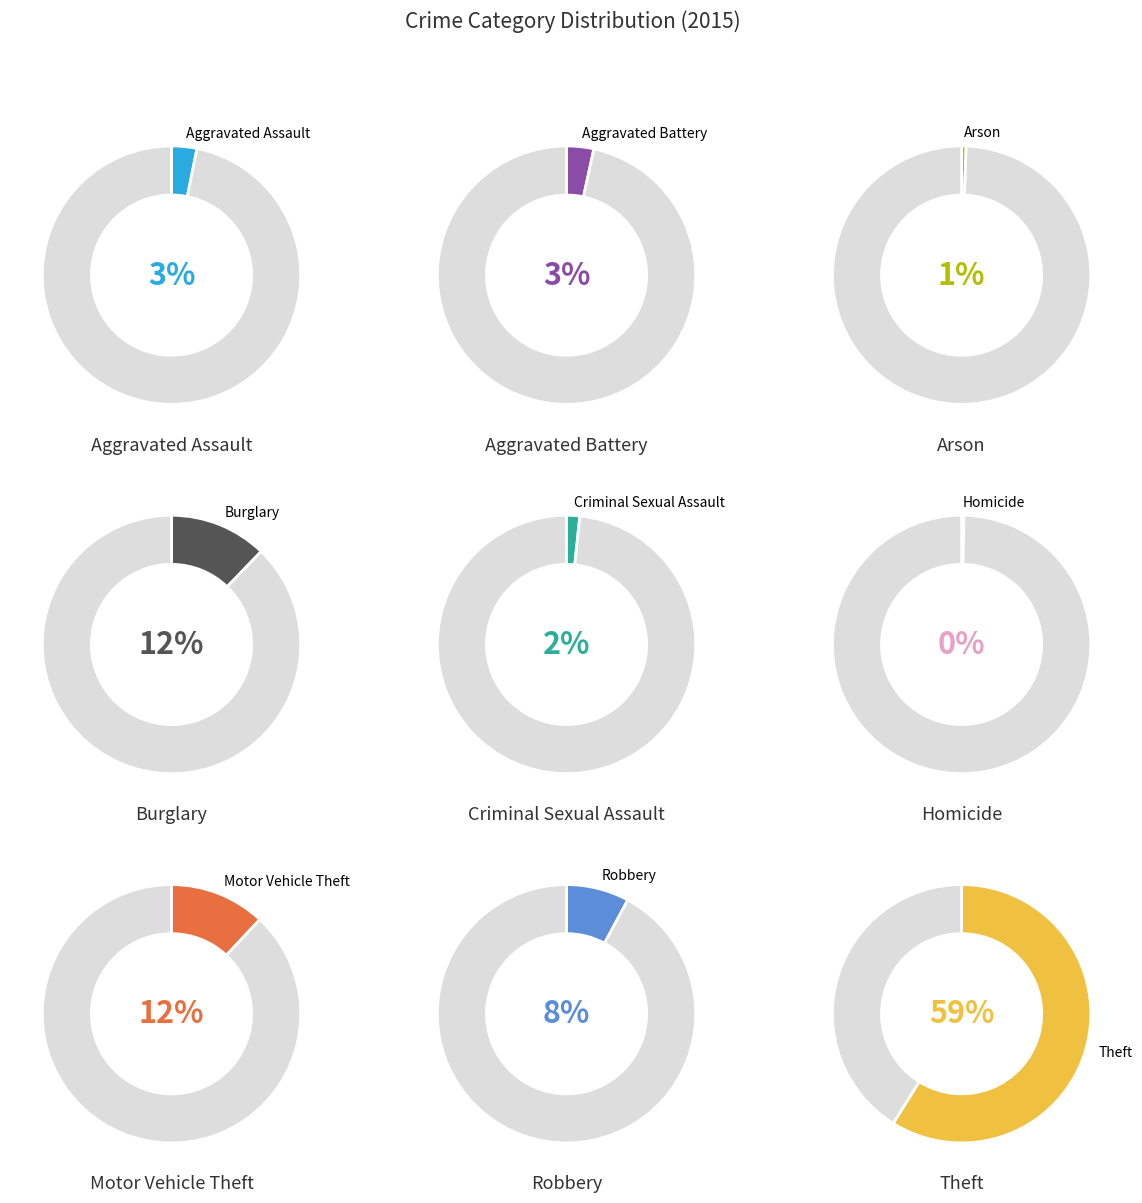

True or false: Homicide accounts for 0% of the total.

True